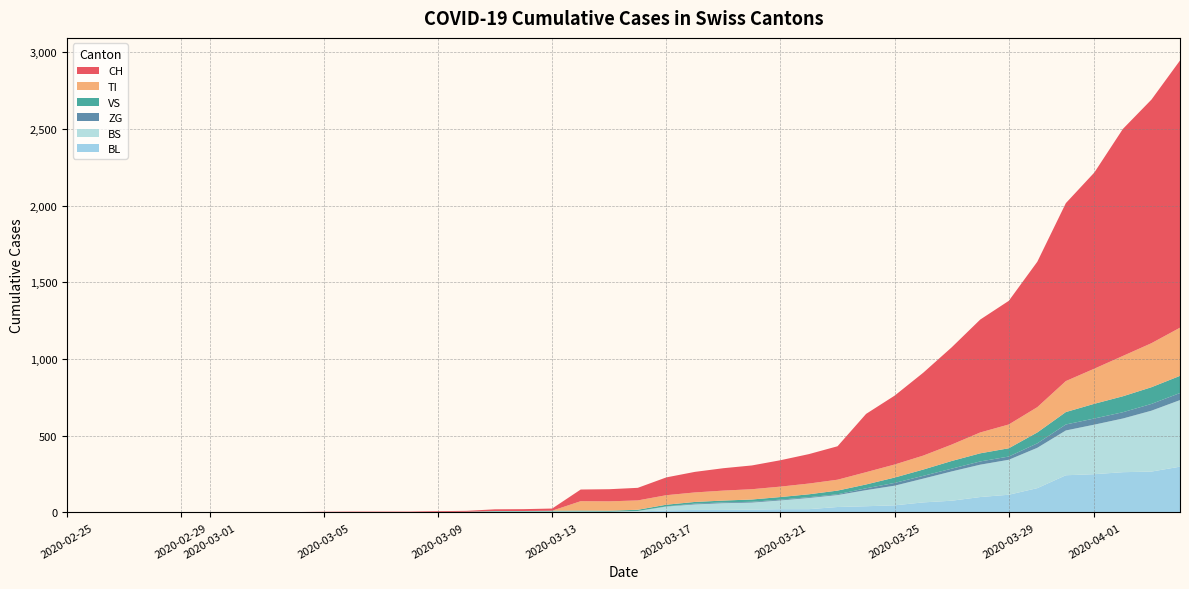

Reading right to left, extract all data points from this chart.

CH: 39=1742	38=1588	37=1480	36=1279	35=1160	34=948	33=806	32=736	31=634	30=540	29=449	28=380	27=218	26=192	25=172	24=155	23=146	22=134	21=116	20=82	19=79	18=76	17=14	16=12	15=11	14=6	13=5	12=3	11=3	10=3	9=2	8=0	7=0	6=0	5=0	4=0	3=0	2=0	1=0	0=0
TI: 39=314	38=287	37=263	36=229	35=202	34=165	33=155	32=136	31=107	30=91	29=85	28=80	27=71	26=70	25=68	24=67	23=65	22=62	21=62	20=61	19=61	18=61	17=0	16=0	15=0	14=0	13=0	12=0	11=0	10=0	9=0	8=0	7=0	6=0	5=0	4=0	3=0	2=0	1=0	0=0
VS: 39=112	38=109	37=104	36=96	35=81	34=71	33=54	32=53	31=50	30=41	29=35	28=25	27=24	26=19	25=17	24=15	23=12	22=11	21=11	20=8	19=6	18=6	17=5	16=3	15=3	14=2	13=2	12=2	11=2	10=2	9=2	8=2	7=2	6=2	5=2	4=2	3=2	2=0	1=0	0=0
ZG: 39=46	38=44	37=41	36=40	35=39	34=29	33=21	32=21	31=18	30=18	29=18	28=12	27=5	26=5	25=5	24=5	23=5	22=5	21=1	20=0	19=0	18=0	17=0	16=0	15=0	14=0	13=0	12=0	11=0	10=0	9=0	8=0	7=0	6=0	5=0	4=0	3=0	2=0	1=0	0=0
BL: 39=298	38=266	37=262	36=249	35=242	34=158	33=115	32=100	31=76	30=65	29=46	28=40	27=35	26=21	25=21	24=18	23=16	22=16	21=13	20=5	19=5	18=2	17=2	16=2	15=2	14=2	13=1	12=0	11=0	10=0	9=0	8=0	7=0	6=0	5=0	4=0	3=0	2=0	1=0	0=0
BS: 39=434	38=397	37=350	36=323	35=292	34=263	33=228	32=211	31=191	30=155	29=128	28=105	27=78	26=73	25=57	24=46	23=44	22=36	21=25	20=4	19=0	18=4	17=4	16=4	15=4	14=0	13=0	12=0	11=0	10=0	9=0	8=0	7=0	6=0	5=0	4=0	3=0	2=0	1=0	0=0